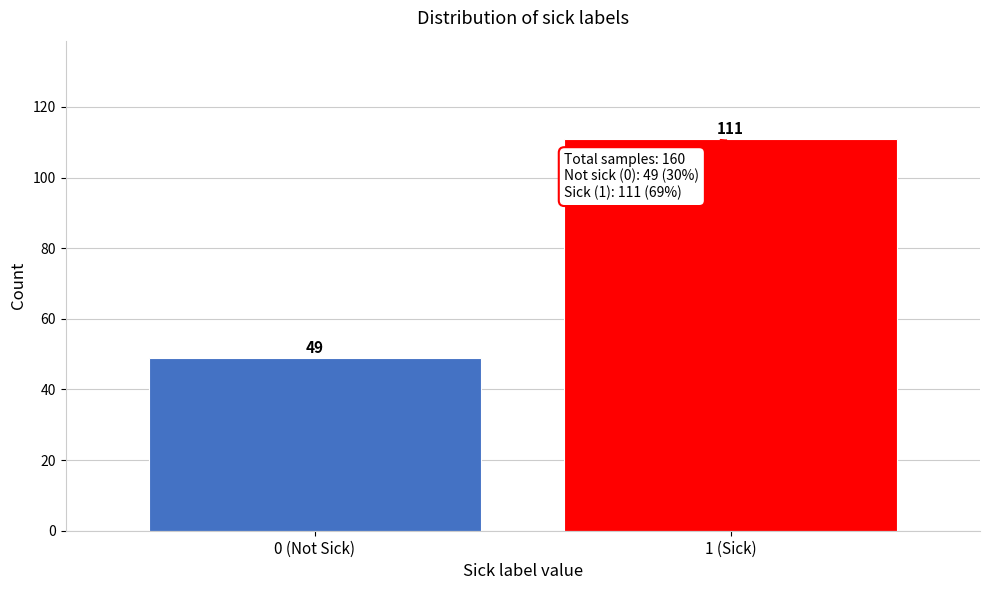

Reading left to right, list all the values displayed in this chart.

49	111